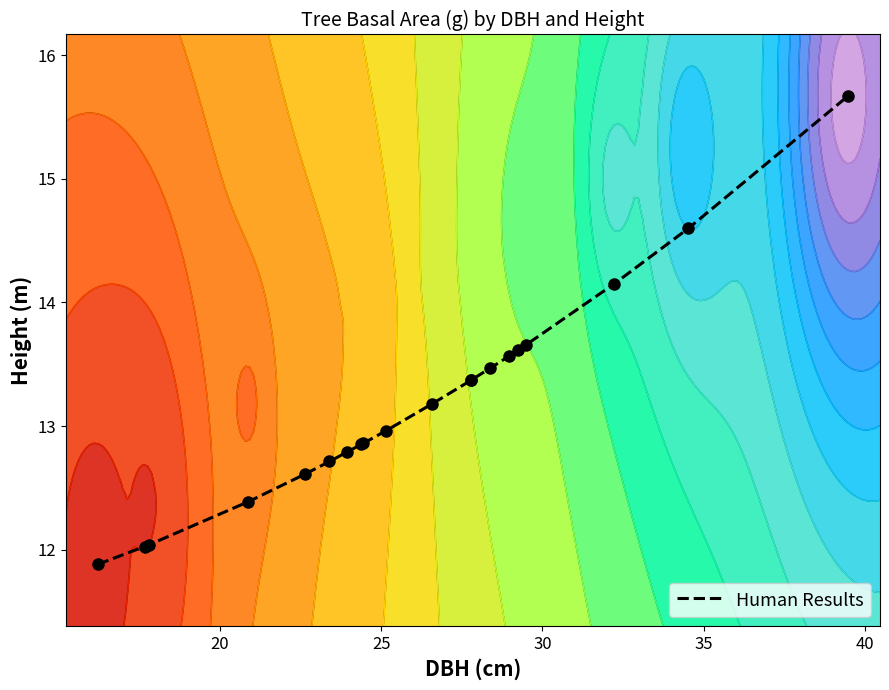

Reading right to left, transcribe all the data shown in this chart.

15.7	14.6	14.2	13.7	13.6	13.6	13.5	13.4	13.4	13.2	13.0	12.9	12.9	12.8	12.7	12.6	12.4	12.0	12.0	11.9